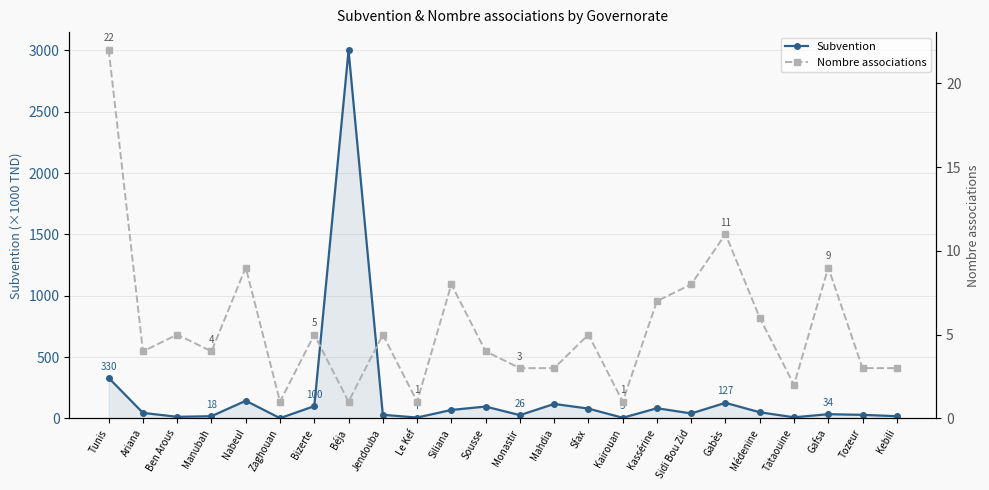

Reading left to right, extract all data points from this chart.

Subvention: Tunis=330.2	Ariana=45.0	Ben Arous=13.0	Manubah=18.0	Nabeul=144.0	Zaghouan=2.0	Bizerte=100.0	Béja=3000.0	Jendouba=29.5	Le Kef=7.0	Siliana=69.0	Sousse=96.5	Monastir=26.5	Mahdia=118.0	Sfax=80.0	Kairouan=5.0	Kassérine=83.0	Sidi Bou Zid=40.5	Gabès=127.0	Médenine=50.0	Tataouine=9.0	Gafsa=34.3	Tozeur=29.0	Kebili=18.0
Nombre associations: Tunis=22.0	Ariana=4.0	Ben Arous=5.0	Manubah=4.0	Nabeul=9.0	Zaghouan=1.0	Bizerte=5.0	Béja=1.0	Jendouba=5.0	Le Kef=1.0	Siliana=8.0	Sousse=4.0	Monastir=3.0	Mahdia=3.0	Sfax=5.0	Kairouan=1.0	Kassérine=7.0	Sidi Bou Zid=8.0	Gabès=11.0	Médenine=6.0	Tataouine=2.0	Gafsa=9.0	Tozeur=3.0	Kebili=3.0